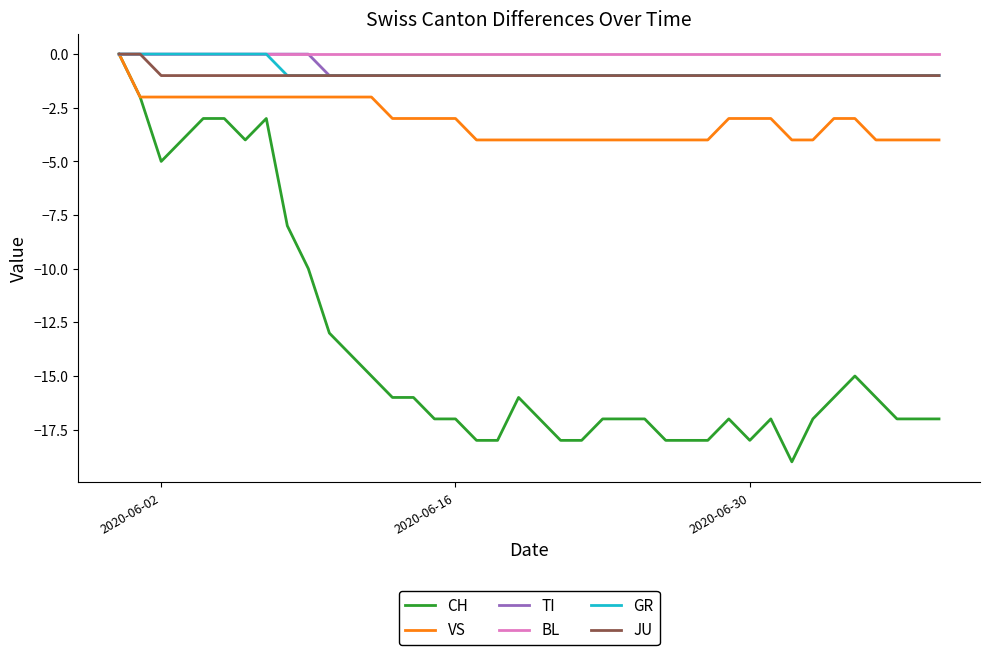

What are all the series names shown in the legend?

CH, VS, TI, BL, GR, JU